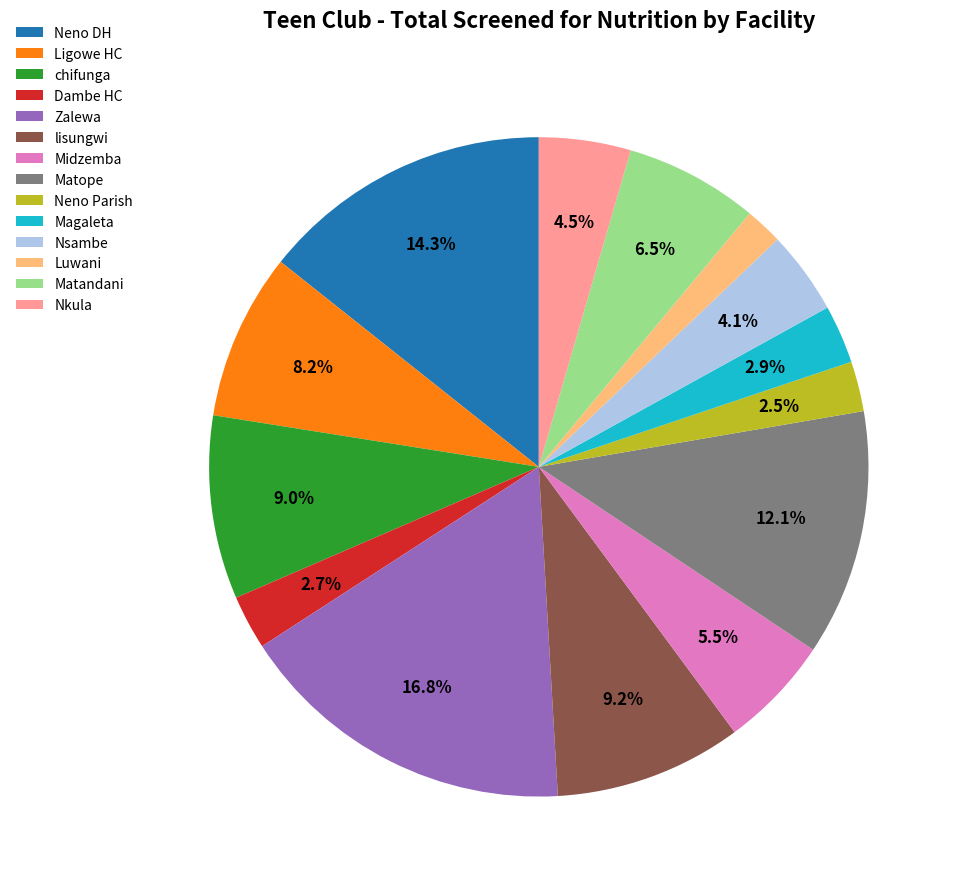

To the nearest percent, what percentage of the pie is Nsambe?

4%